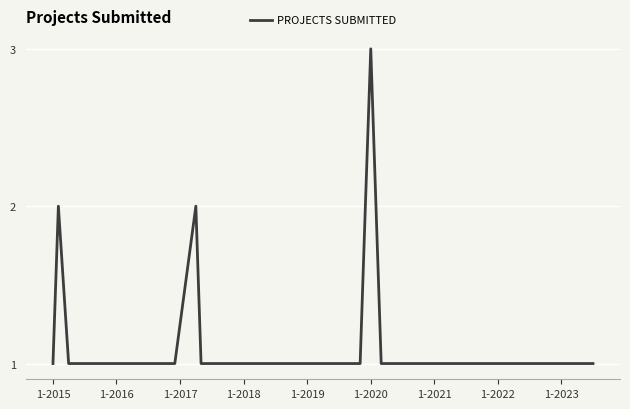

What is the difference between the maximum and minimum values?

2